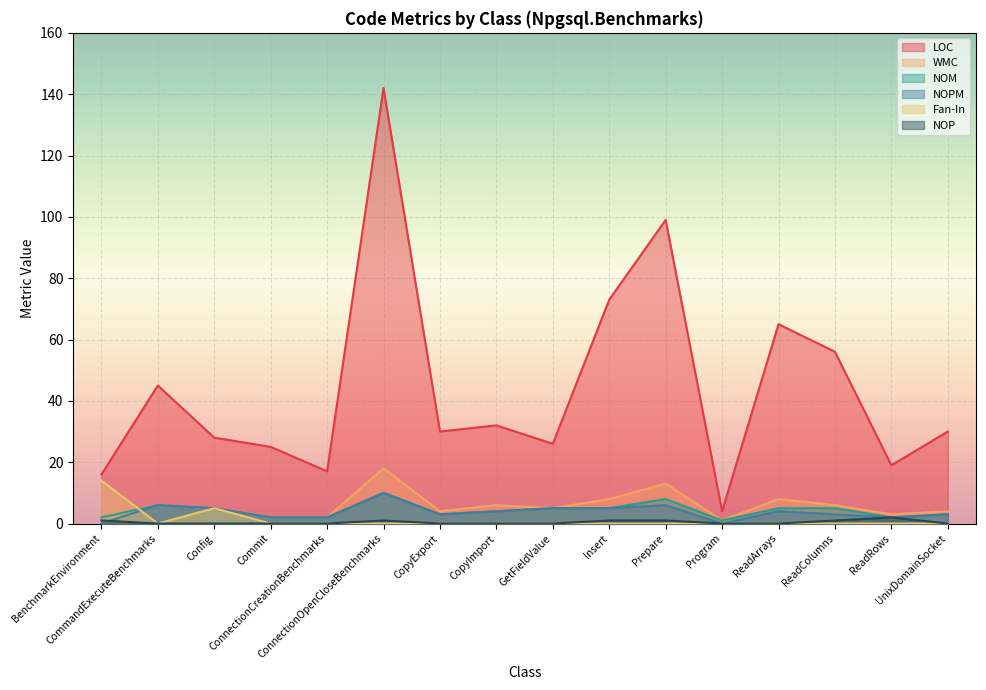

What is the label of the 13th point from the left?

ReadArrays